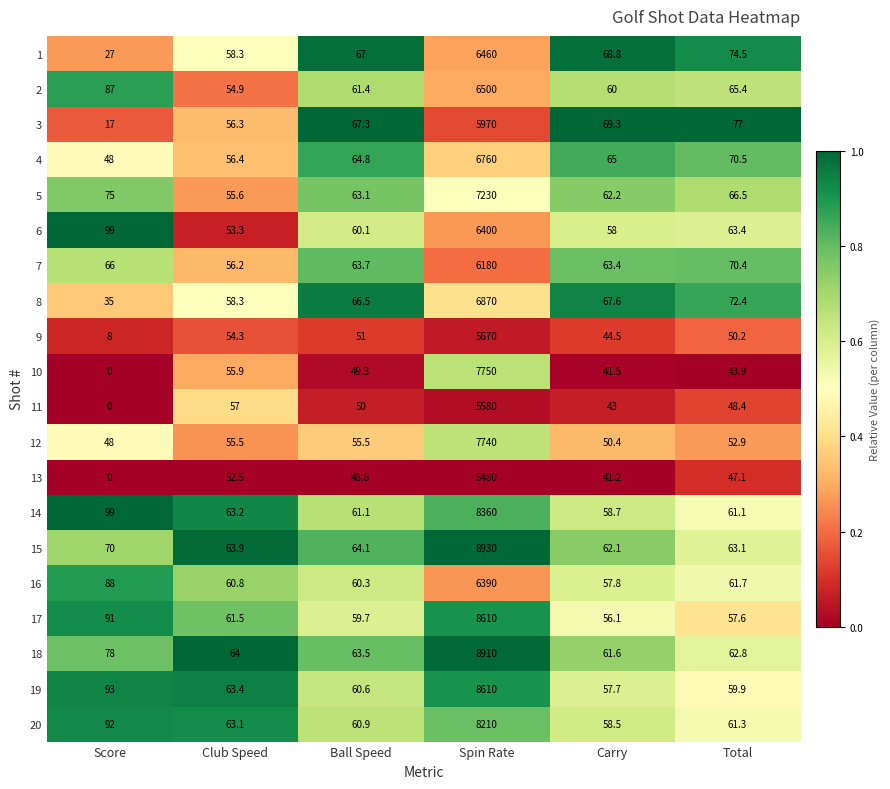

Rank the categories by 6 value from highest to lowest.

Spin Rate, Score, Total, Ball Speed, Carry, Club Speed